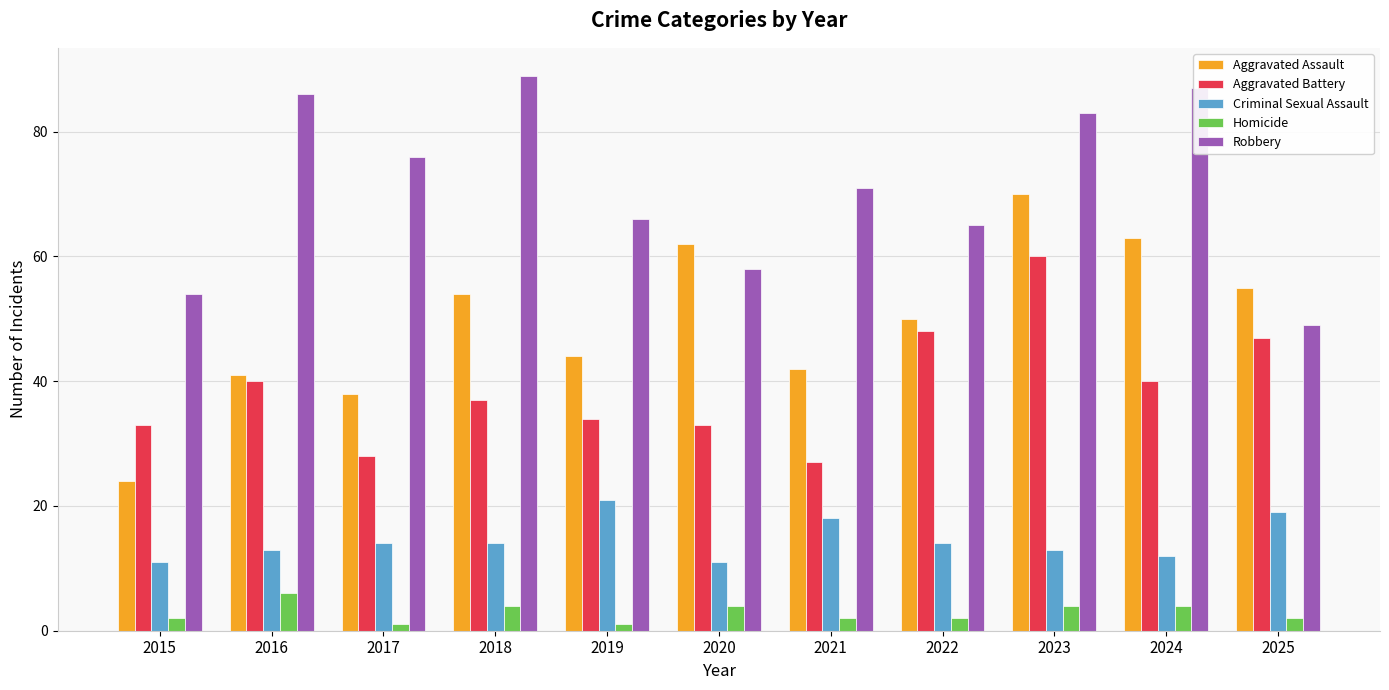

Rank the categories by Robbery value from lowest to highest.

2025, 2015, 2020, 2022, 2019, 2021, 2017, 2023, 2016, 2024, 2018